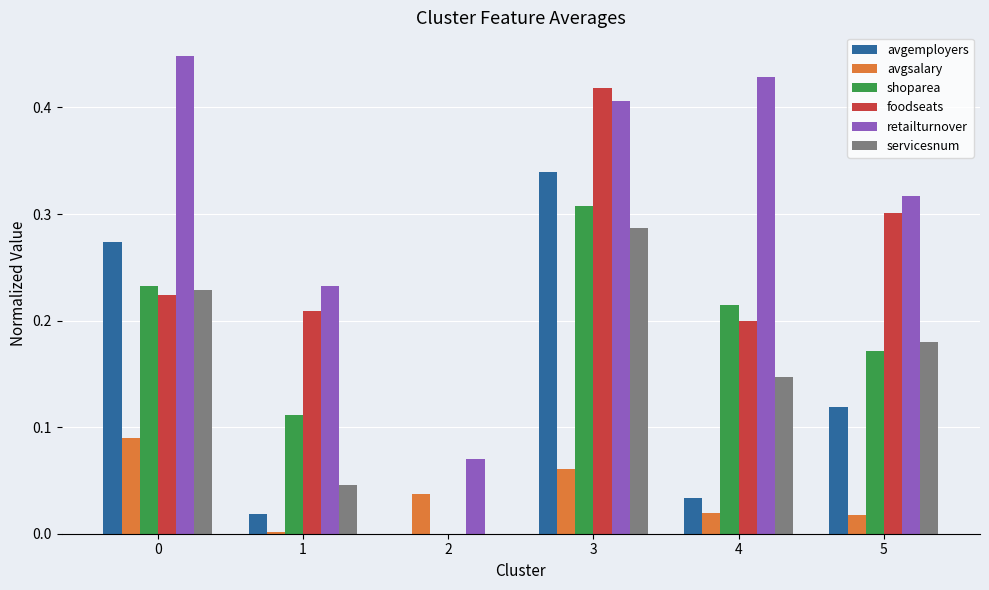

Which series has the largest total across all categories?

retailturnover